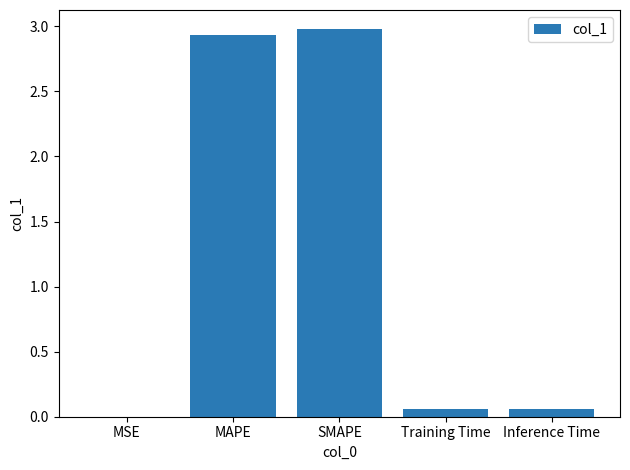

Which has a higher value, Training Time or SMAPE?

SMAPE